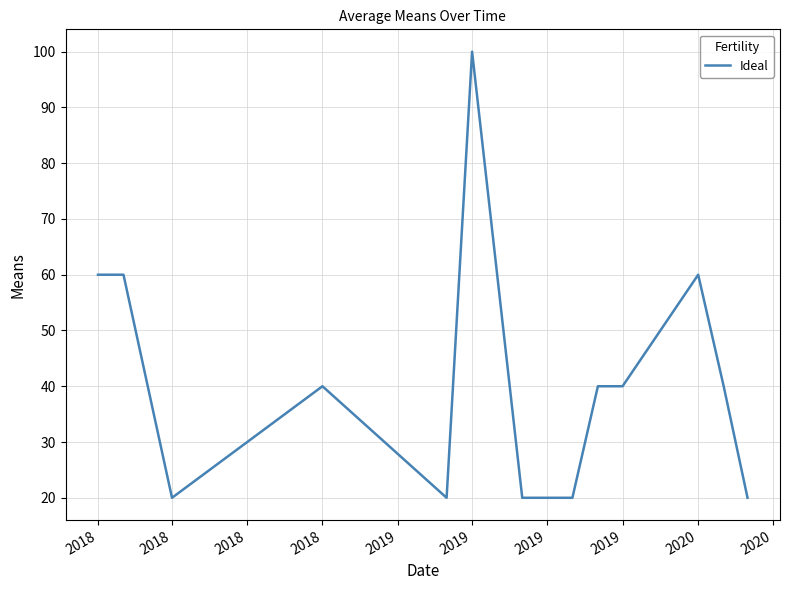

What is the smallest value displayed?

20